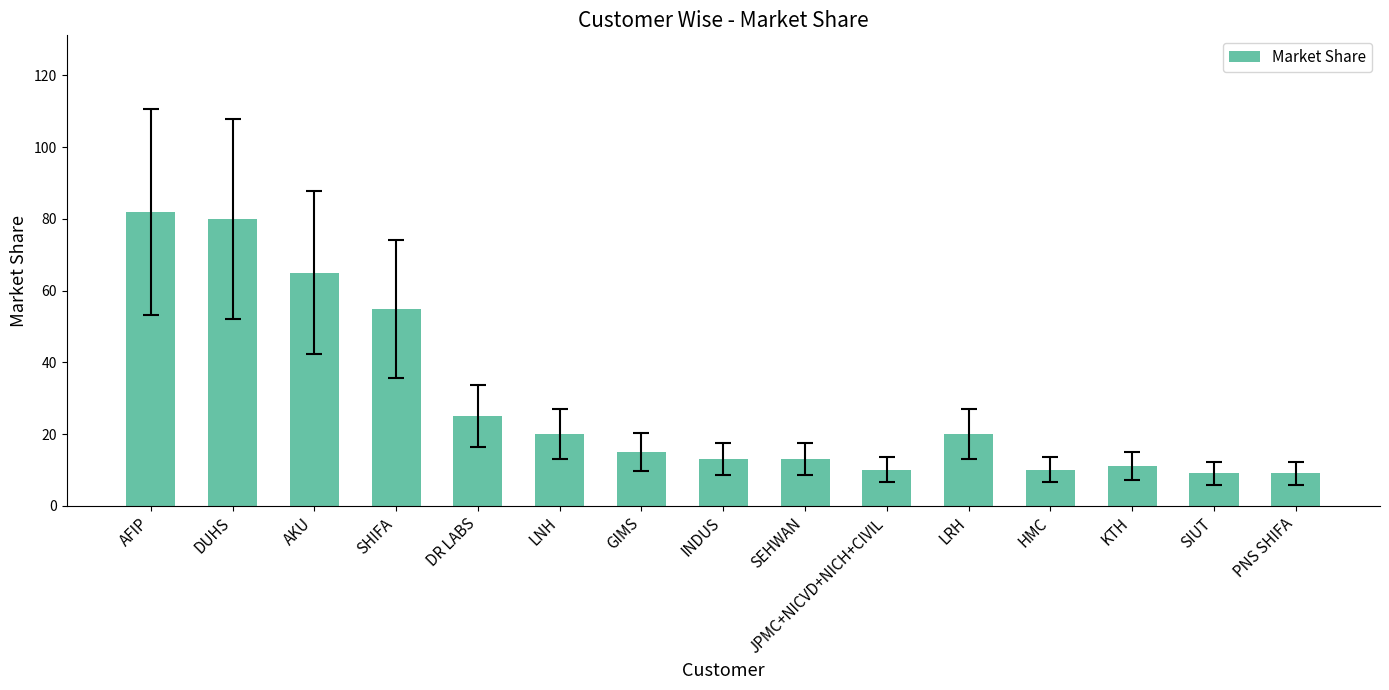

What is the change in value from LRH to SIUT?

-11